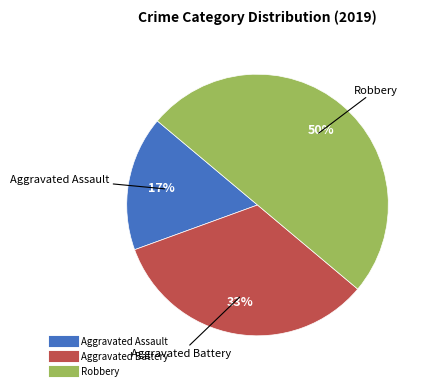

Combined, do Aggravated Battery and Robbery account for over 50%?

Yes